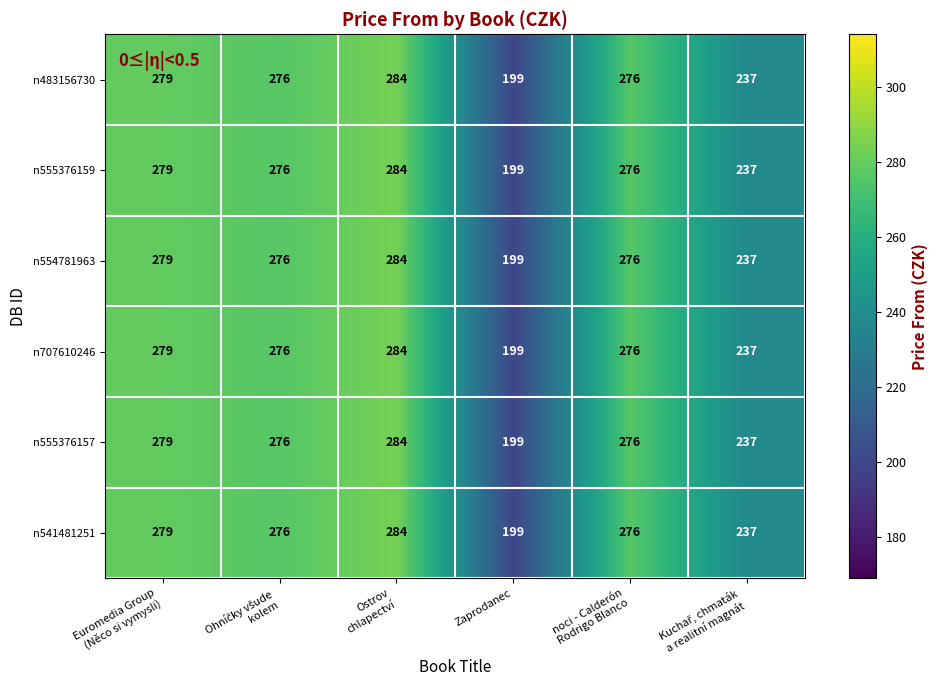

At how many categories does at least one series exceed 268?

4